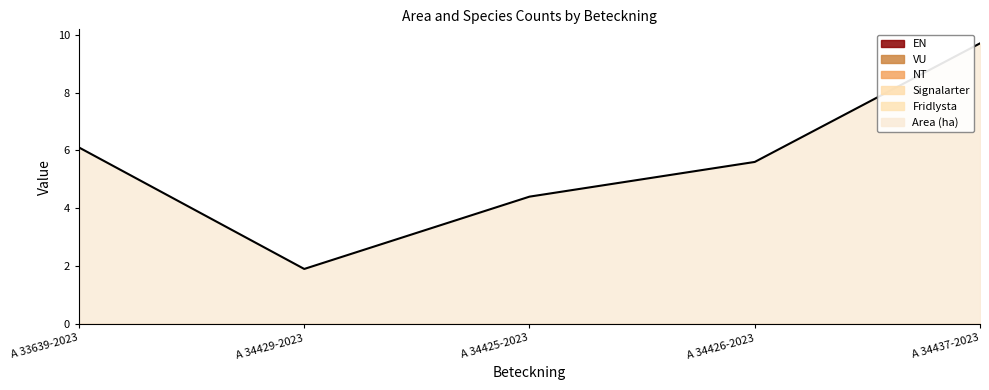

What is the spread (max minus min) of values at A 33639-2023?

6.1